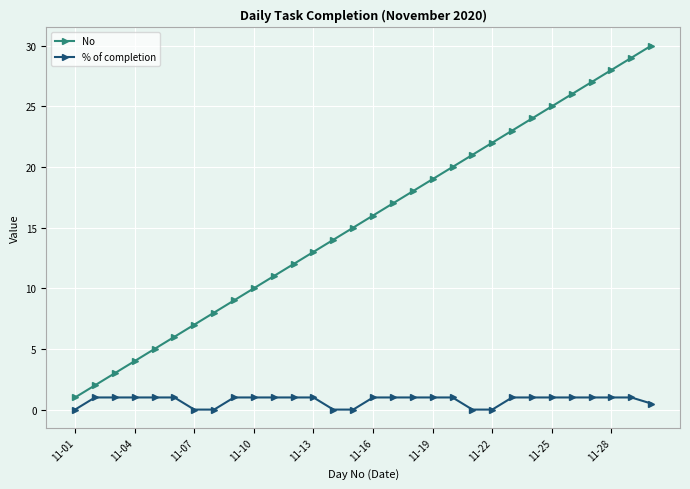

True or false: % of completion and No cross at least once.

False